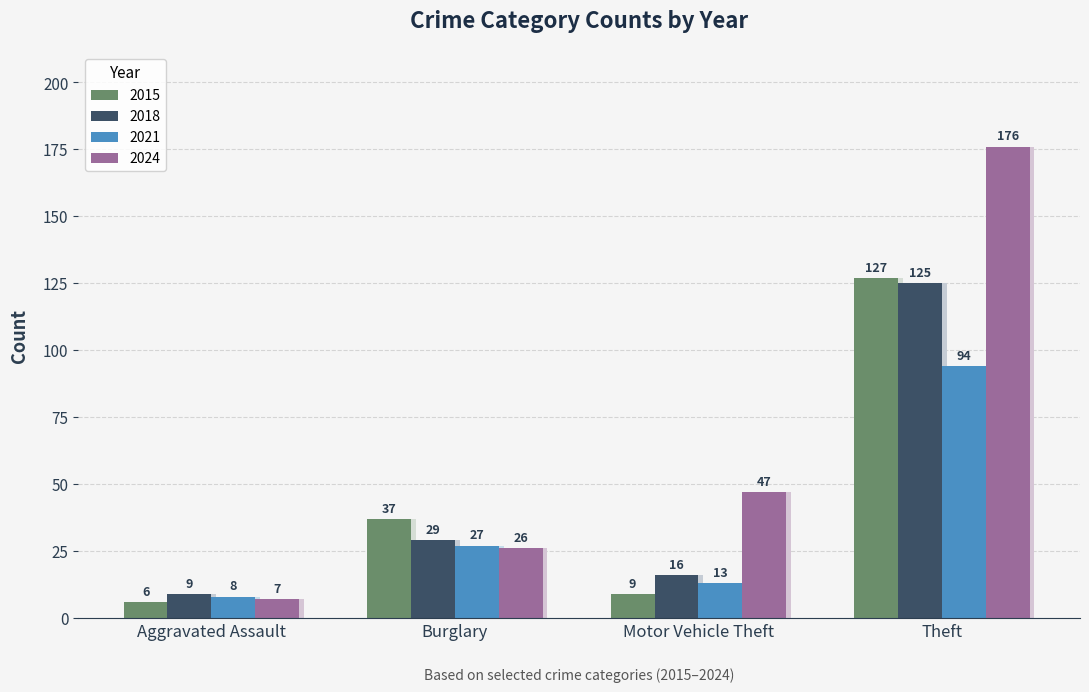

Where is 2021 nearest to the value 79?

Theft